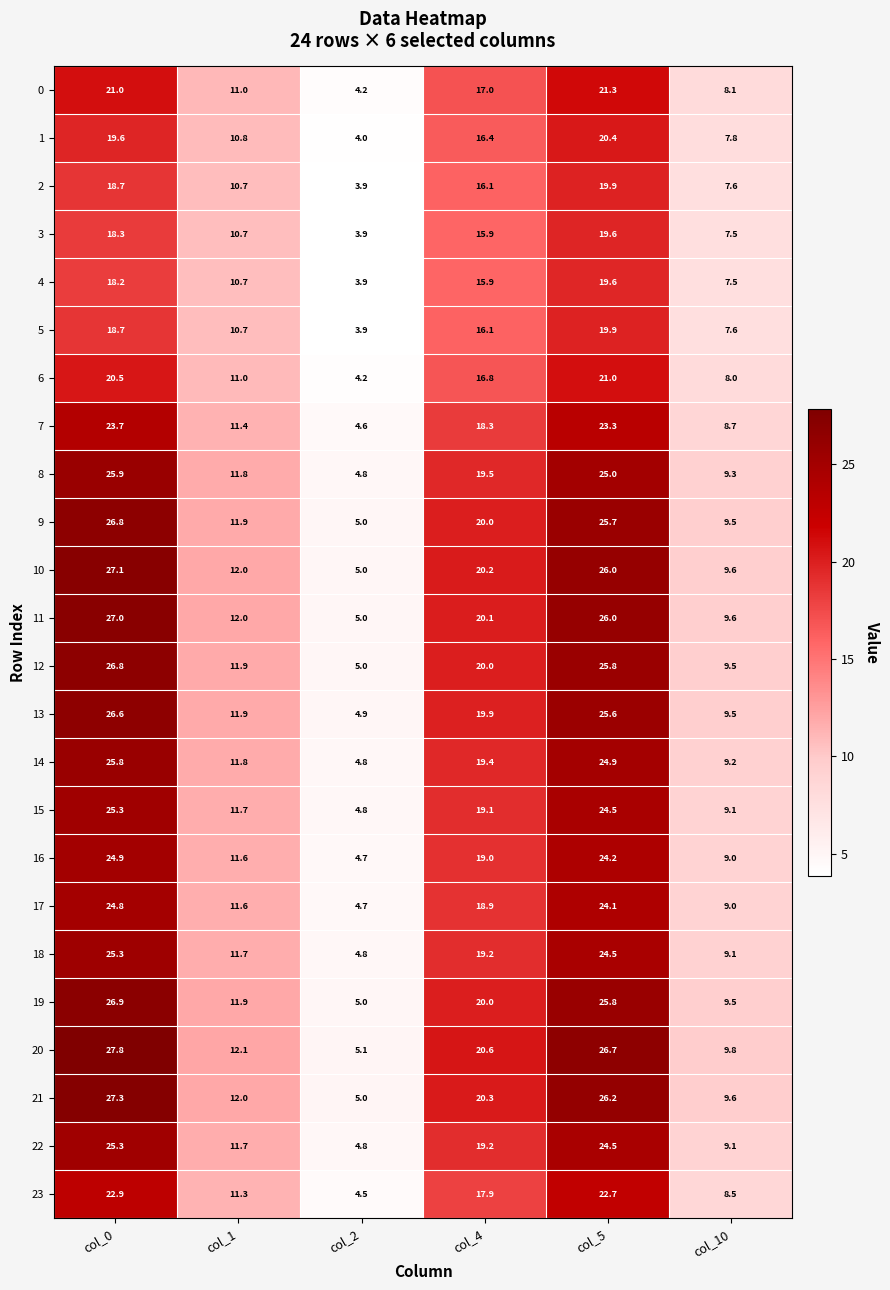

Between col_5 and col_10, which series saw the biggest shift?

20